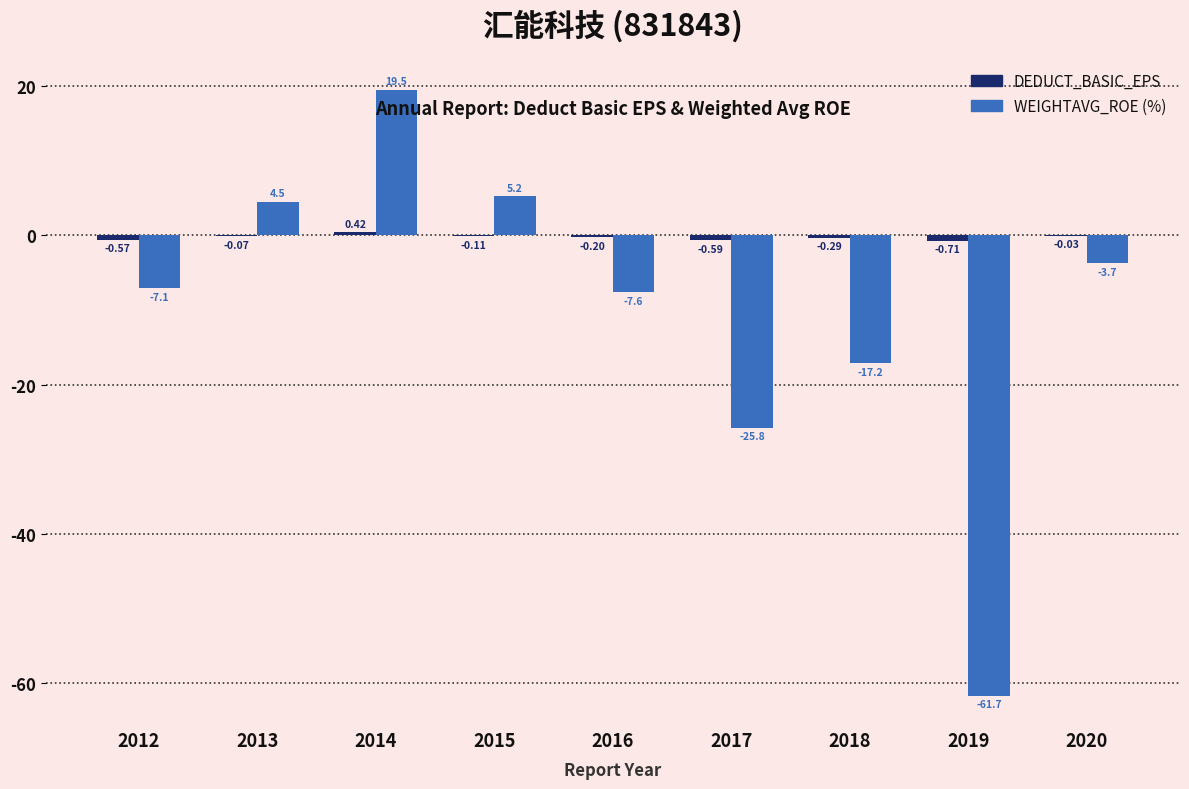

At which category is the sum across all series the highest?

2014